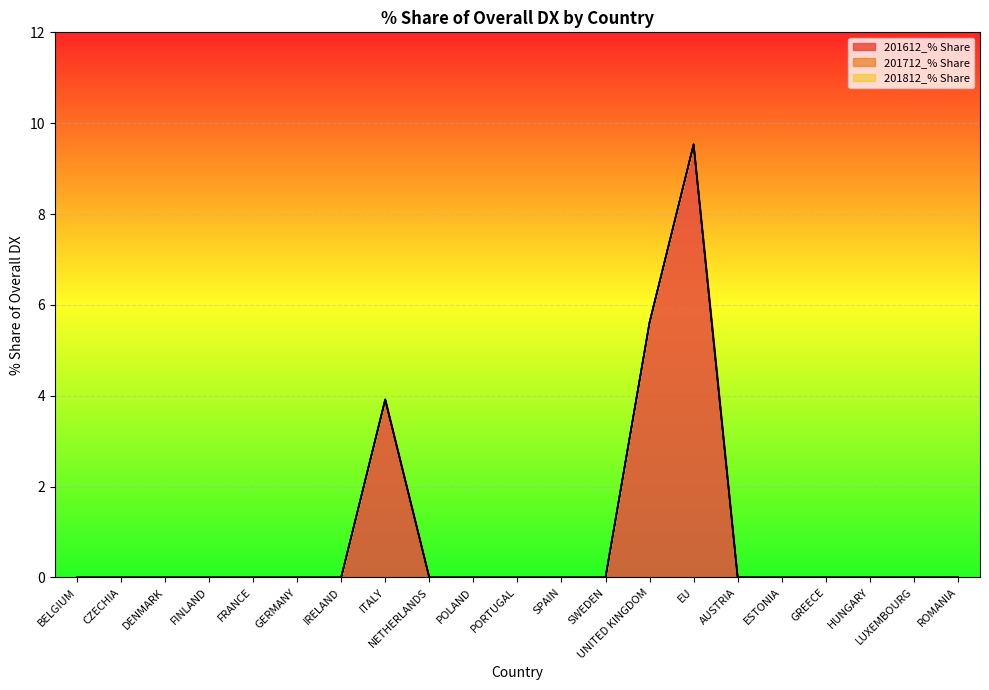

What are all the series names shown in the legend?

201612_% Share, 201712_% Share, 201812_% Share